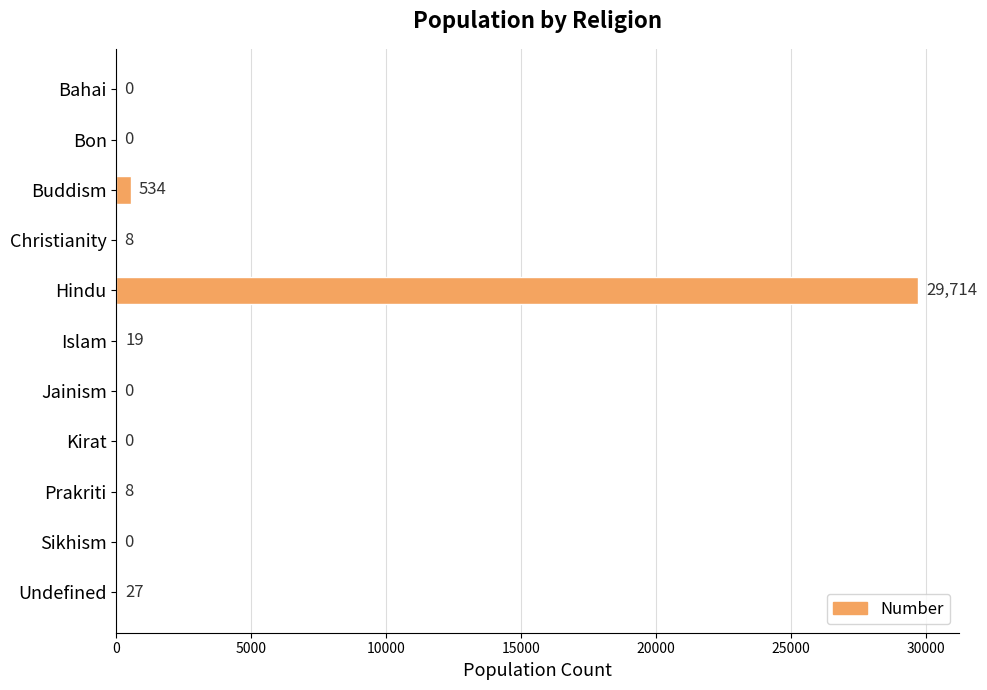

Reading top to bottom, extract all data points from this chart.

Bahai=0	Bon=0	Buddism=534	Christianity=8	Hindu=29714	Islam=19	Jainism=0	Kirat=0	Prakriti=8	Sikhism=0	Undefined=27